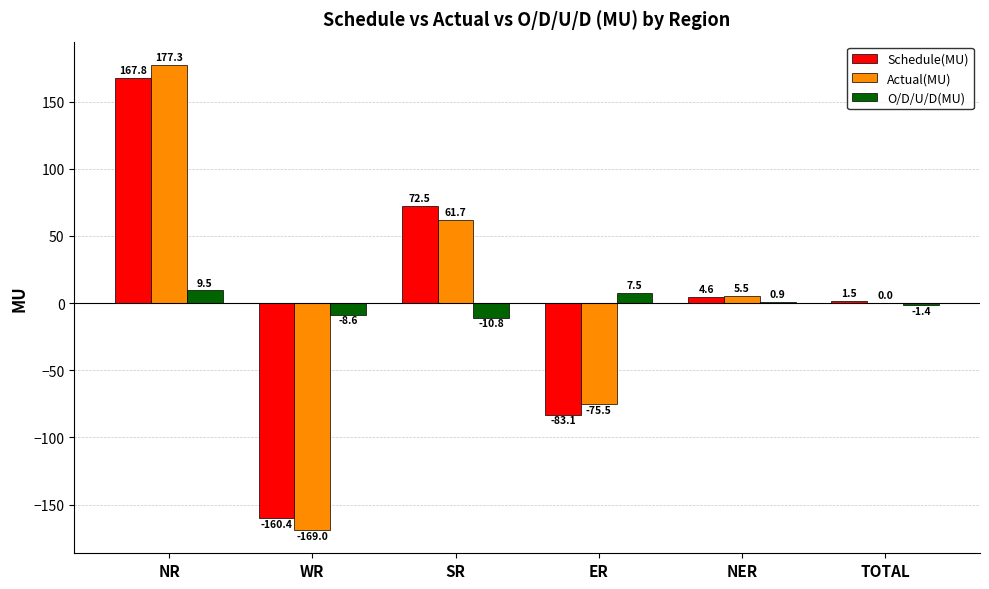

How many groups of bars are there?

6